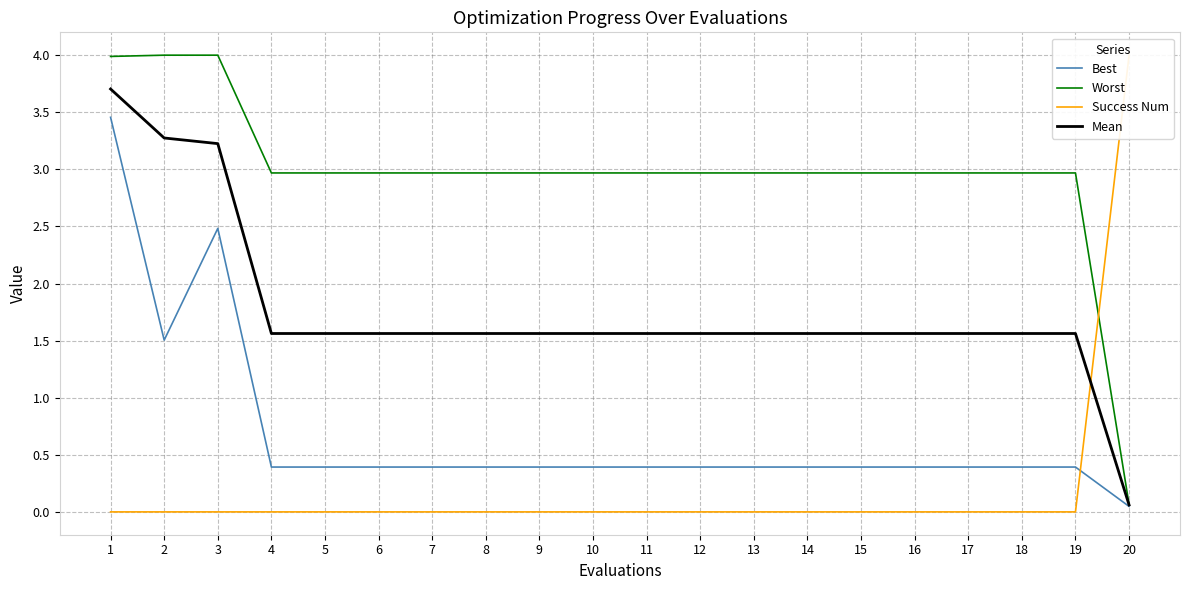

Between 2 and 3, which is larger?

3